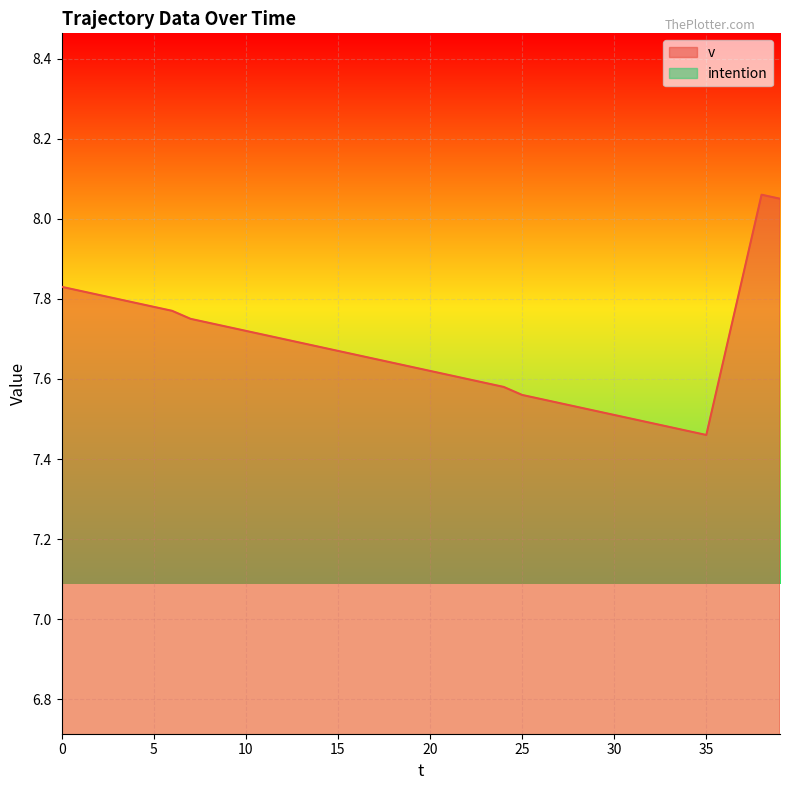

What is the label of the 4th point from the right?

36